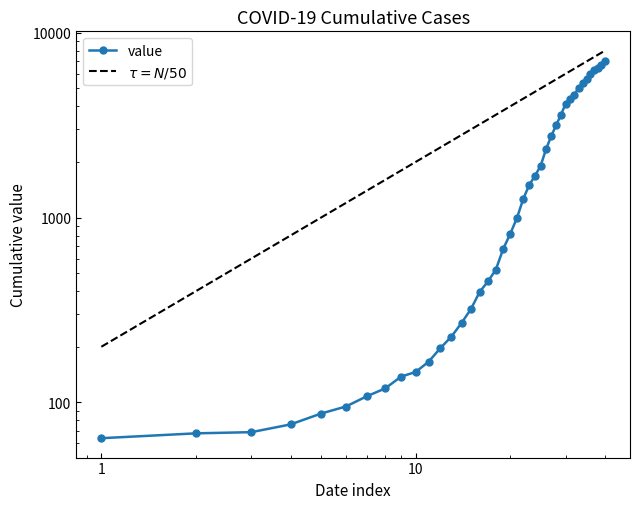

Reading left to right, transcribe all the data shown in this chart.

64	68	69	76	87	95	108	119	138	146	166	197	227	269	320	397	452	523	677	816	993	1261	1505	1686	1909	2345	2754	3168	3592	4129	4403	4628	5028	5317	5622	5952	6301	6466	6664	7003